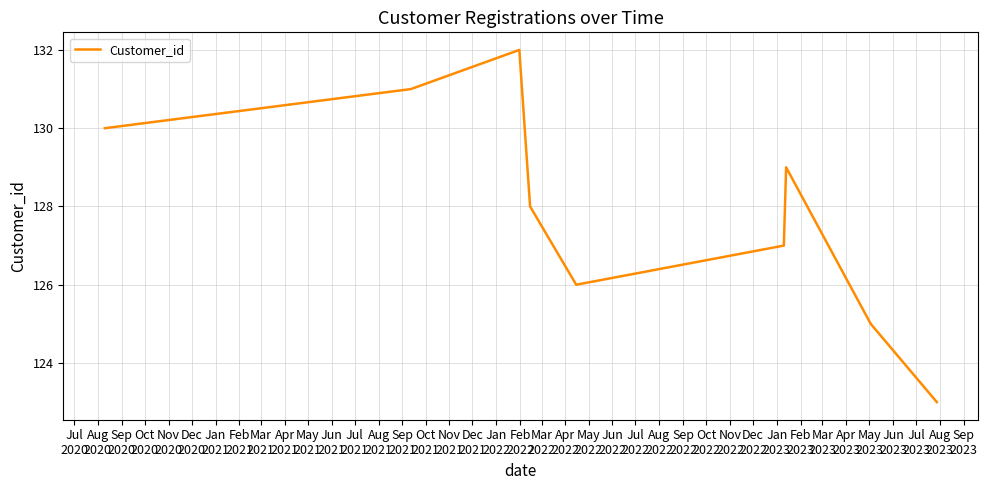

What is the sum of all values?

1275